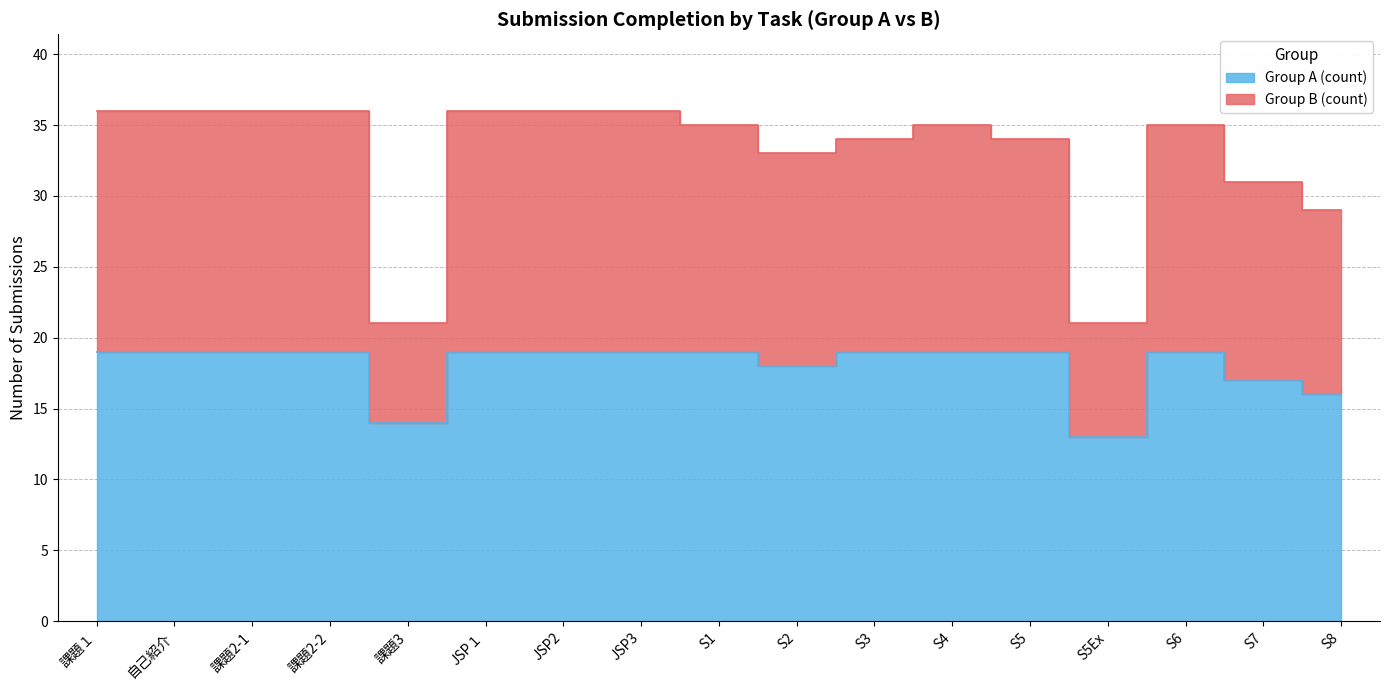

Between S3 and S5, which series saw the biggest shift?

Group A (count)